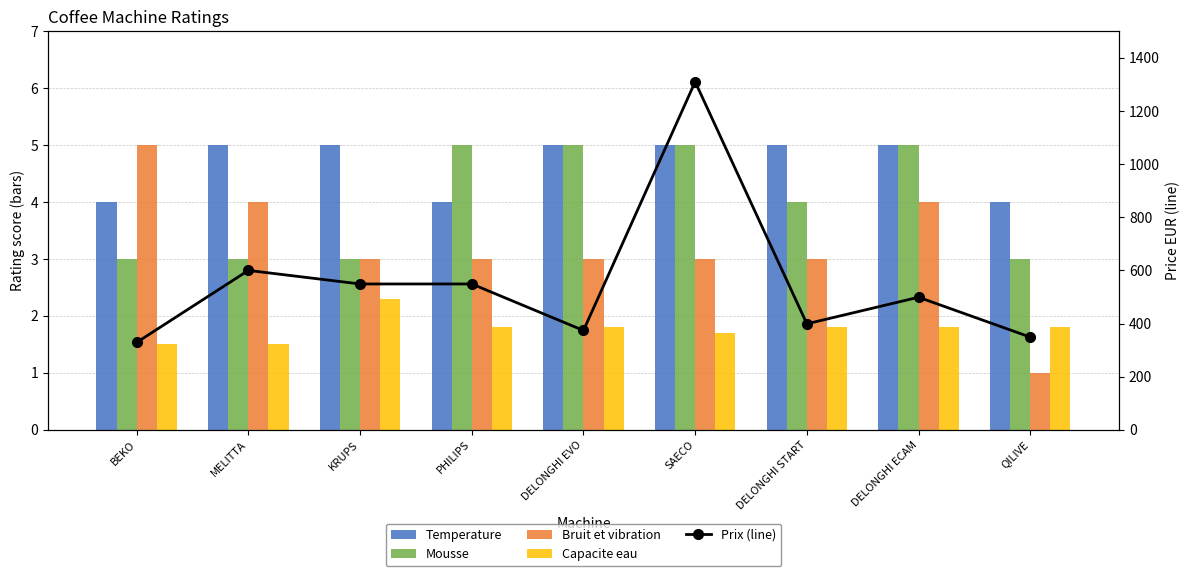

What is the total value across all series at DELONGHI EVO?

388.8